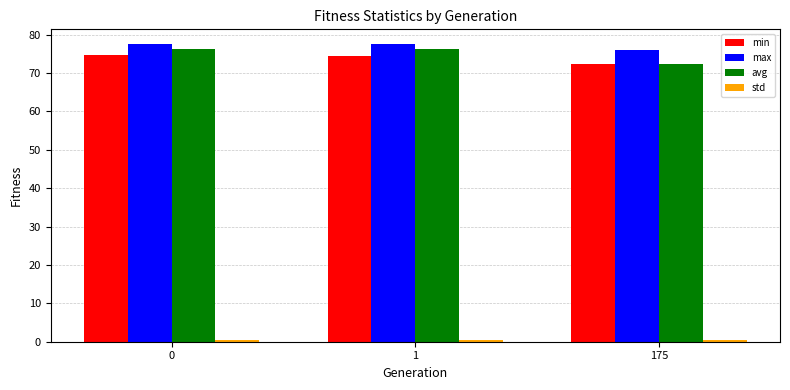

What is the maximum value shown in the chart?

77.5